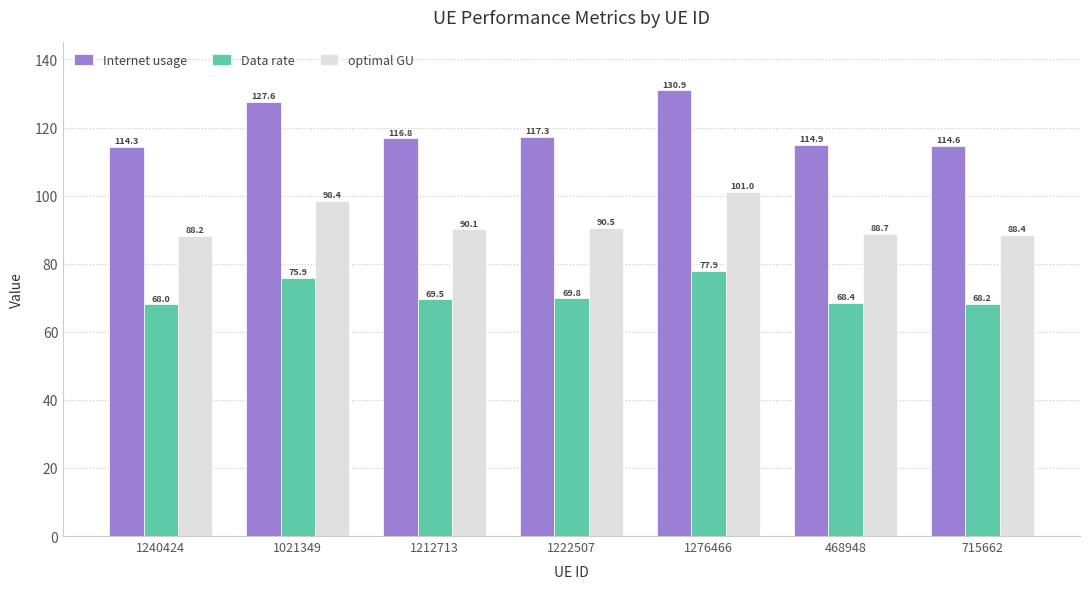

What is the difference between the second highest and second lowest values in the optimal GU series?

10.0